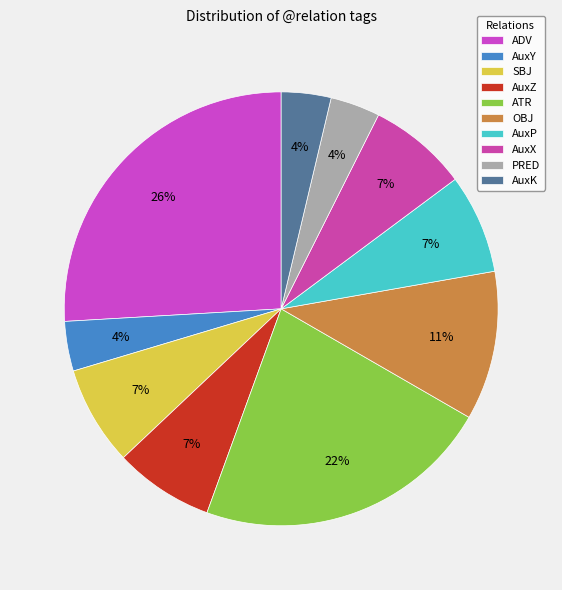

True or false: PRED accounts for 4% of the total.

True